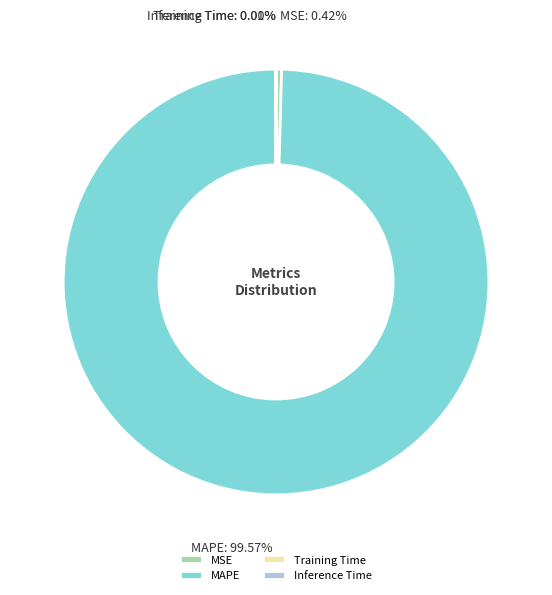

Which category accounts for the majority?

MAPE